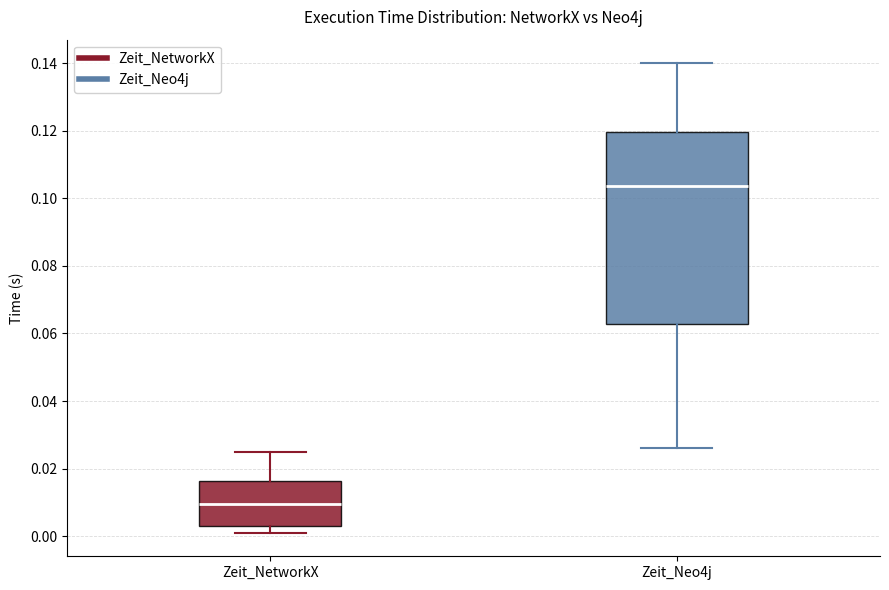

Which box is the tallest, from its lower edge to its upper edge?

Zeit_Neo4j